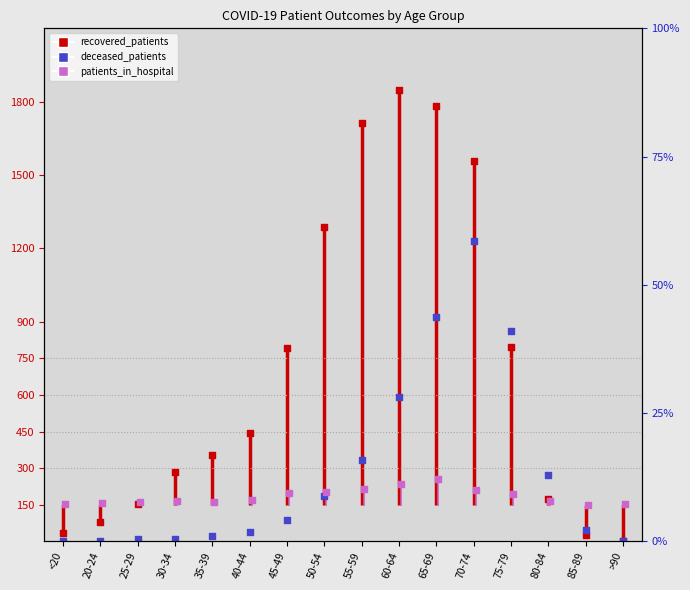

Which series has the largest Y range (max minus min)?

recovered_patients